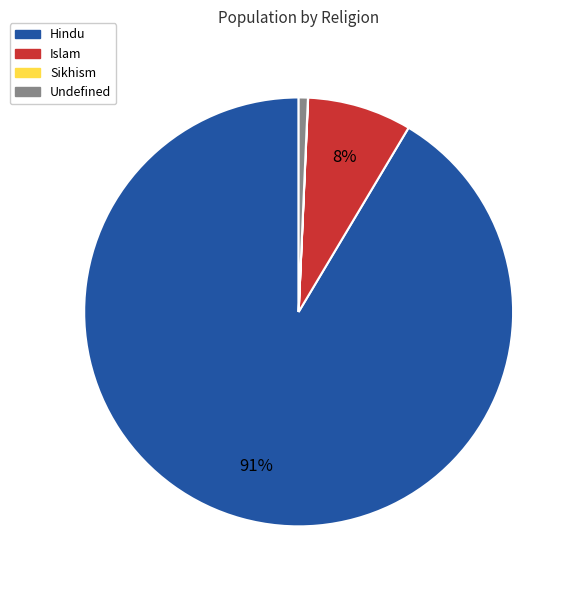

Is there any slice that represents more than half of the pie?

Yes